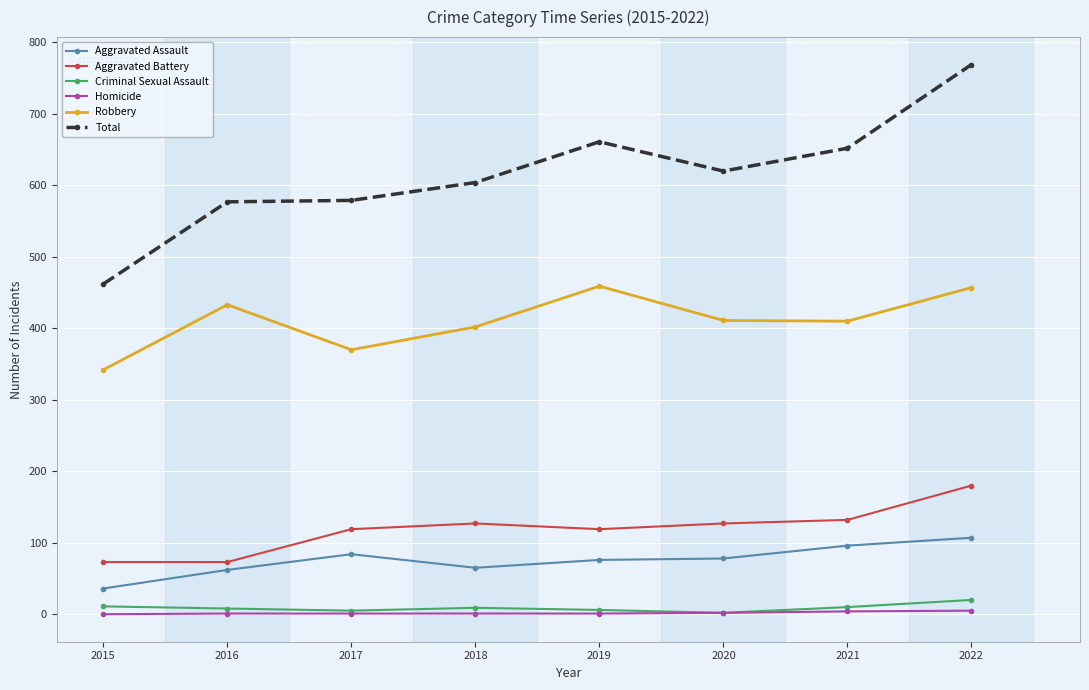

How many data points in Total are less than 620?

4